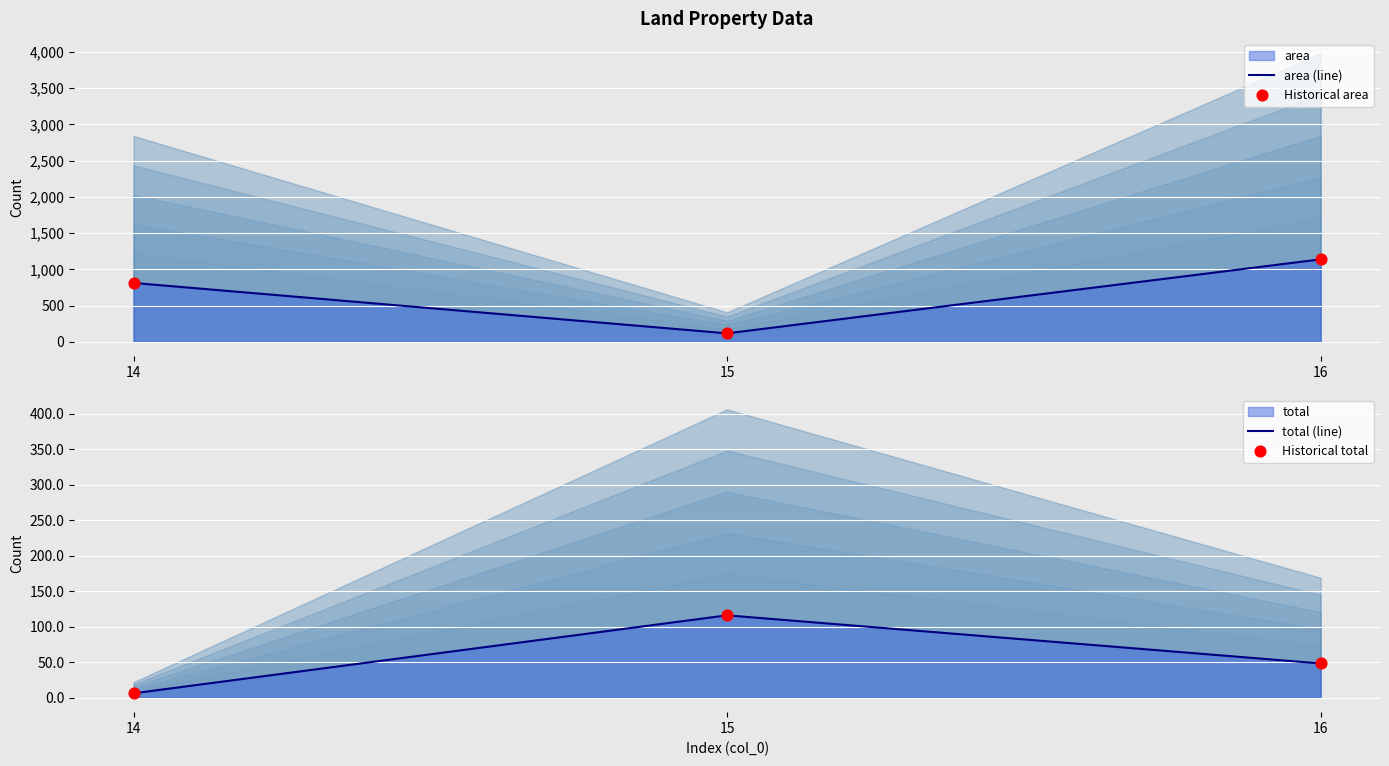

What is the total value across all series at 16?

2372.5